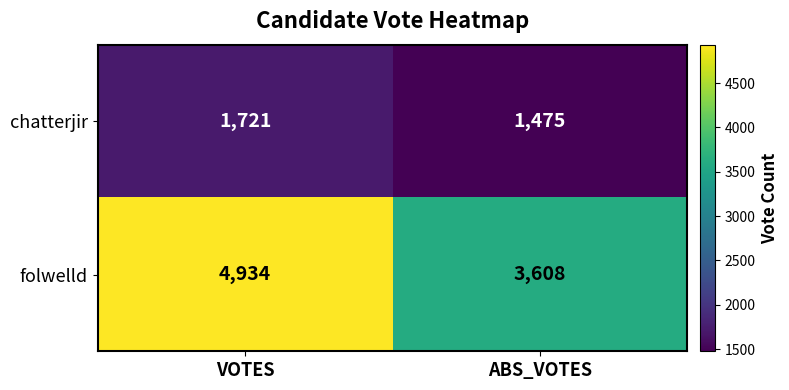

The value of chatterjir at VOTES is 754. True or false?

False